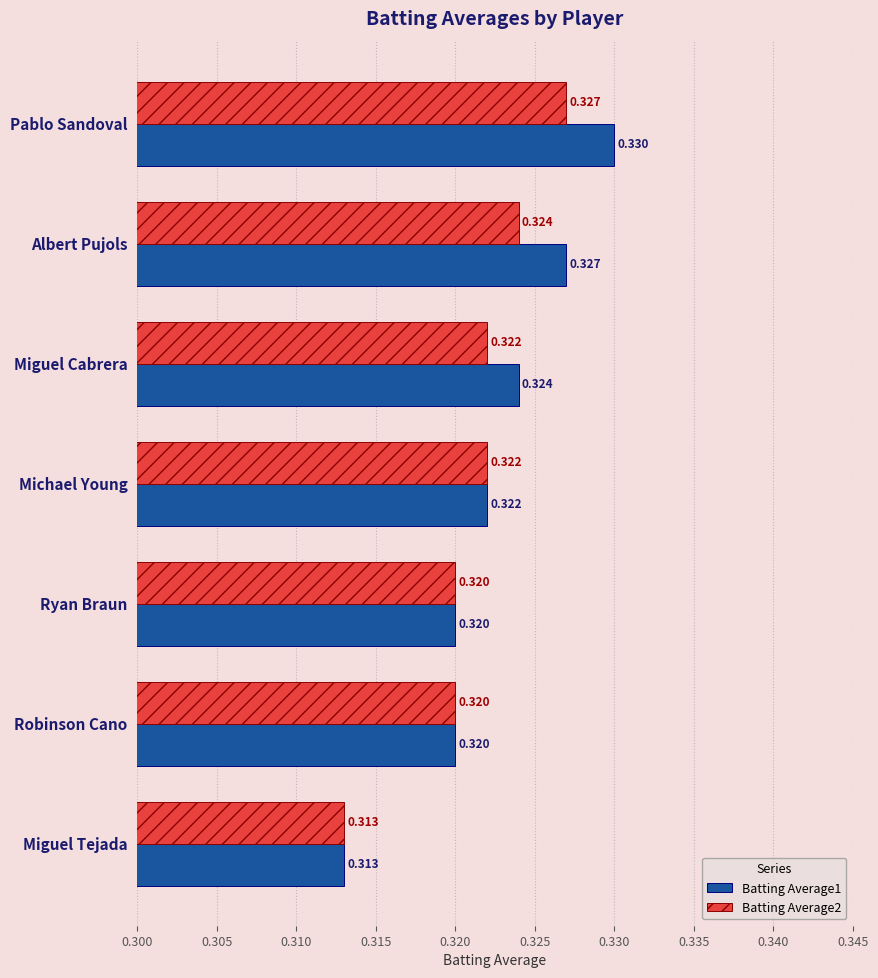

At which category is the sum across all series the highest?

Pablo Sandoval